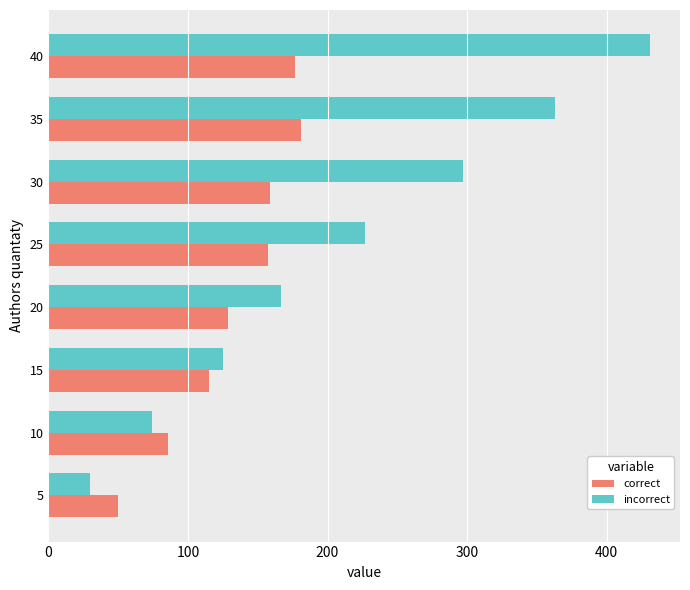

The incorrect series shows 227 at 25. True or false?

True